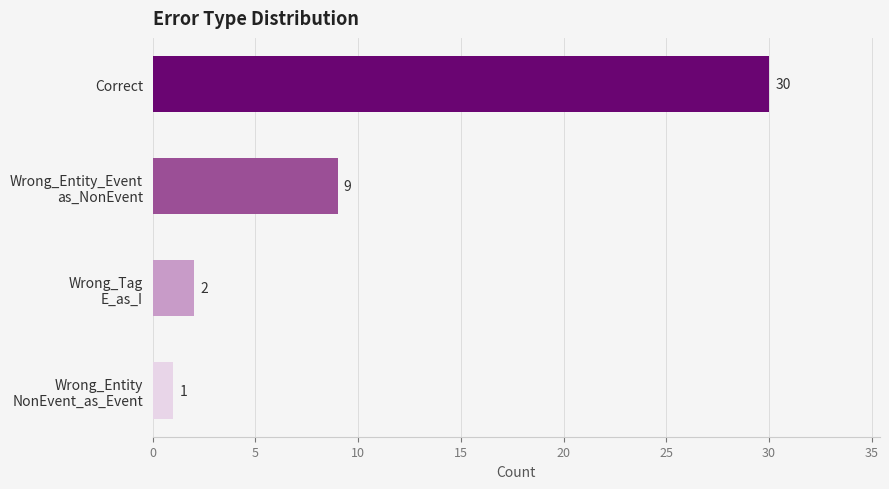

What is the difference between the maximum and second lowest values?

28